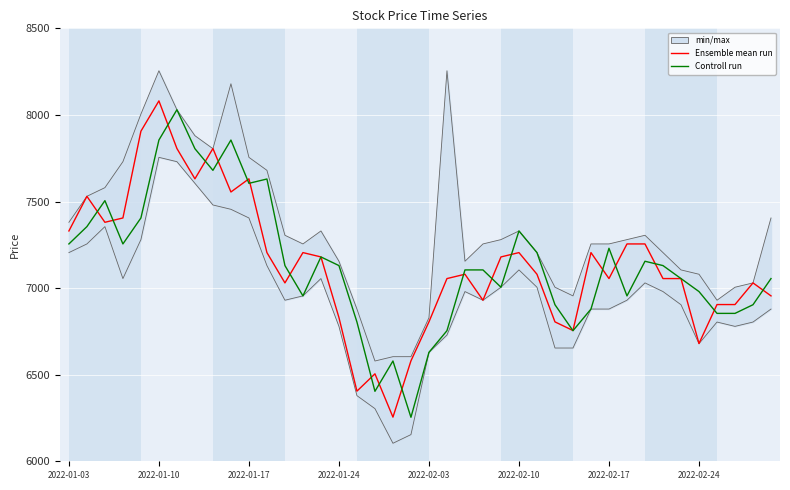

Rank the series at 2022-01-17 from lowest to highest value.

Controll run, Ensemble mean run